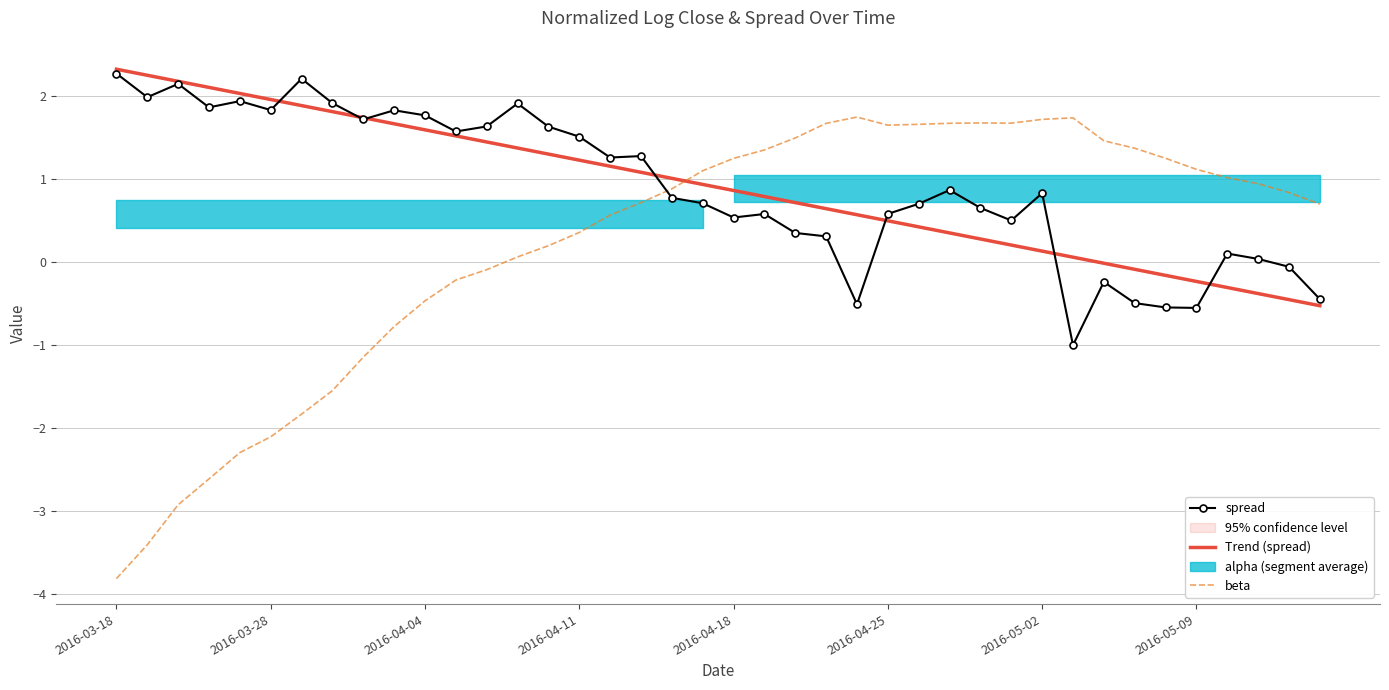

What is the lowest value of the Trend (spread) series?

-0.5